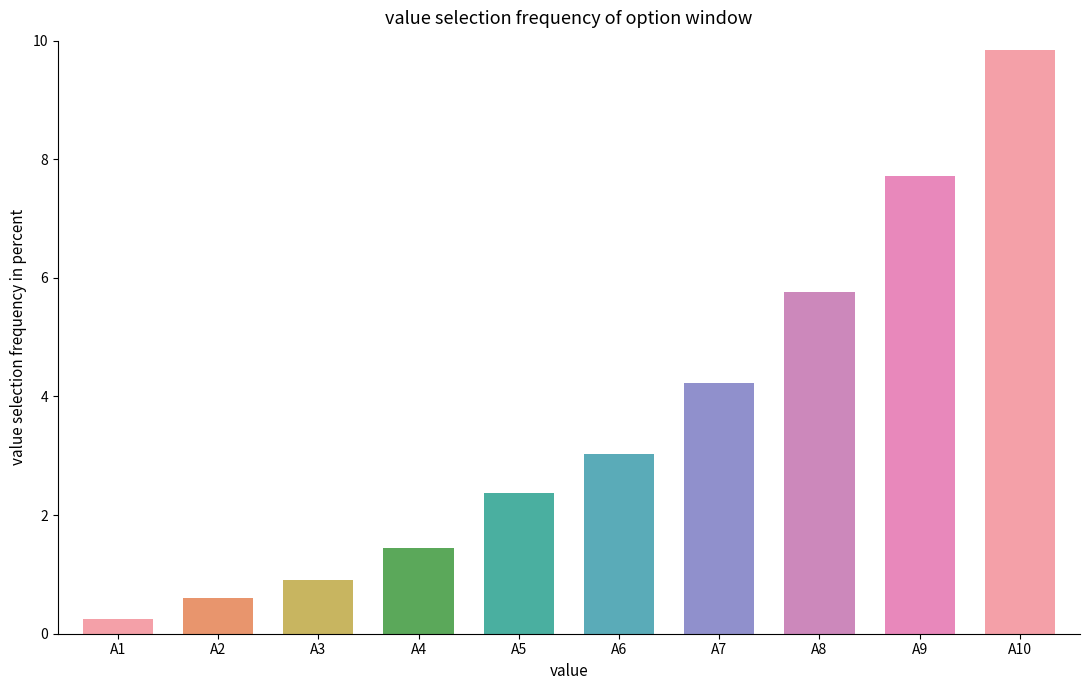

The chart shows a value of 1.1 at A2. True or false?

False